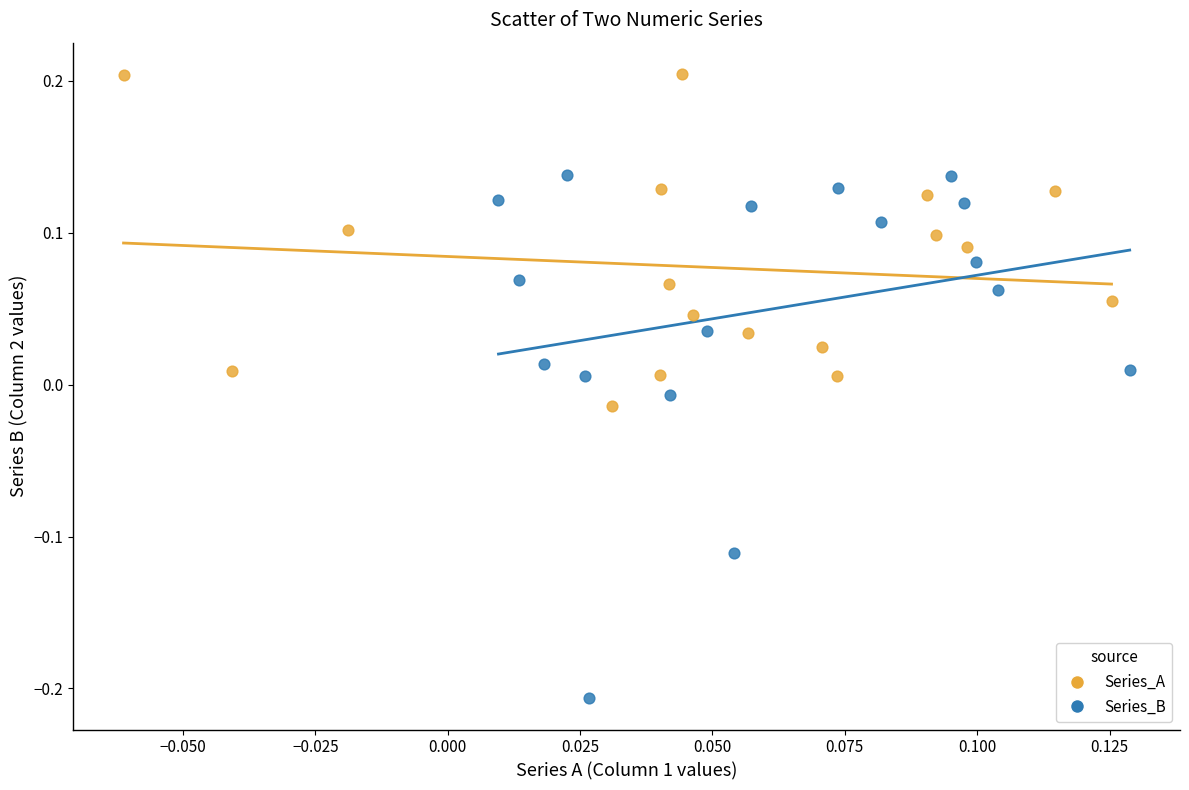

Which series contains the lowest Y value?

Series_B